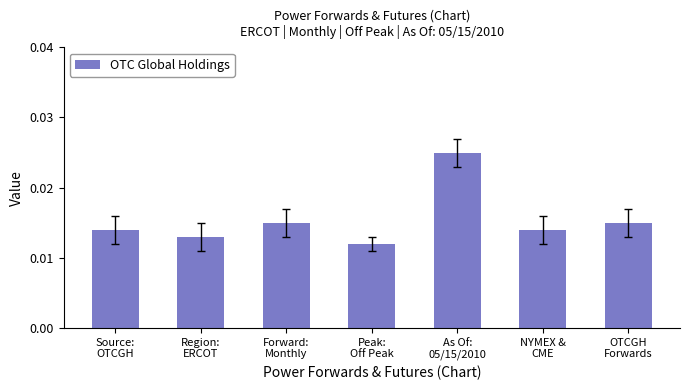

Count the values in the range 0 to 1.

7